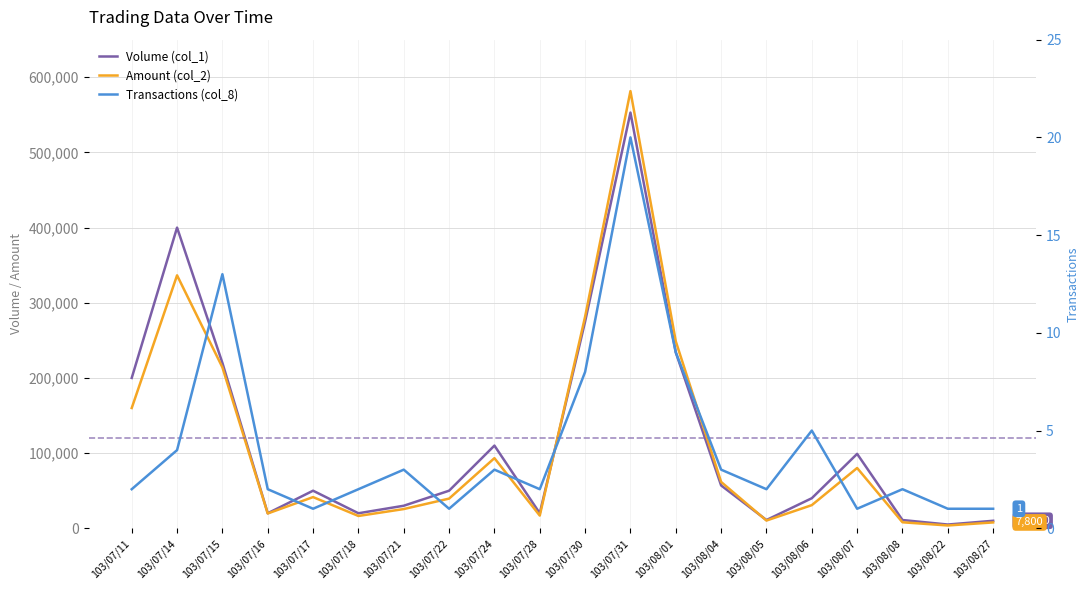

List the series in order of their peak value, lowest first.

Transactions (col_8), Volume (col_1), Amount (col_2)